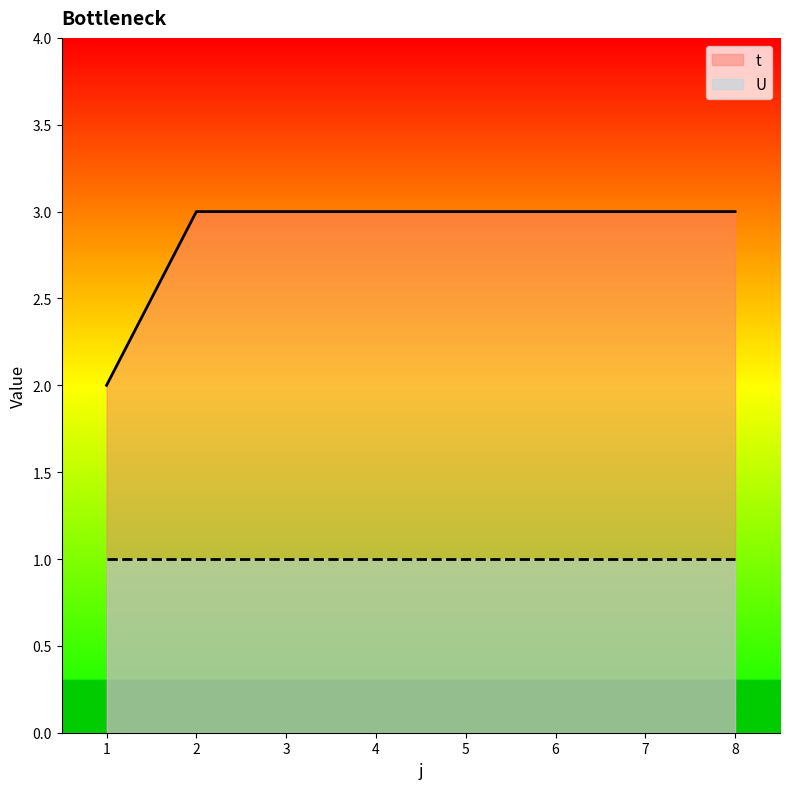

What is the sum of the values at 3 and 7?

6